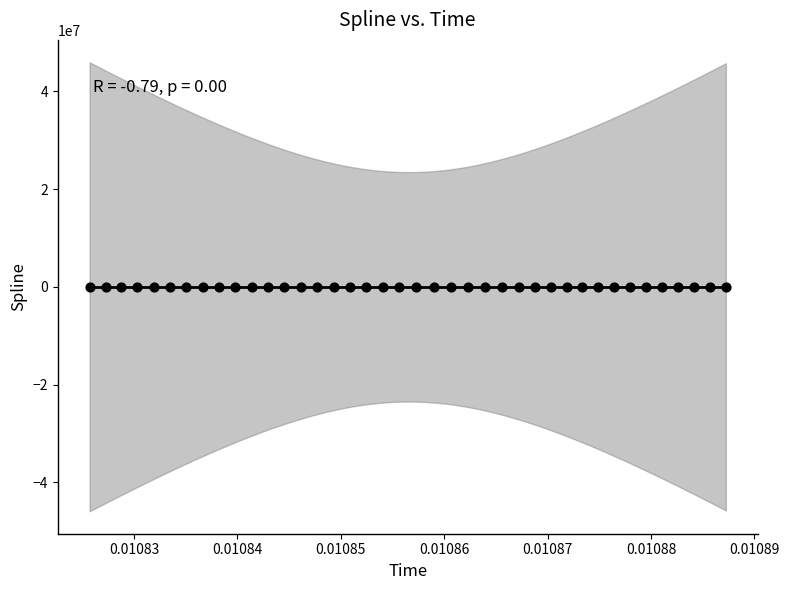

What is the range of Y values (max minus min)?

8591.9